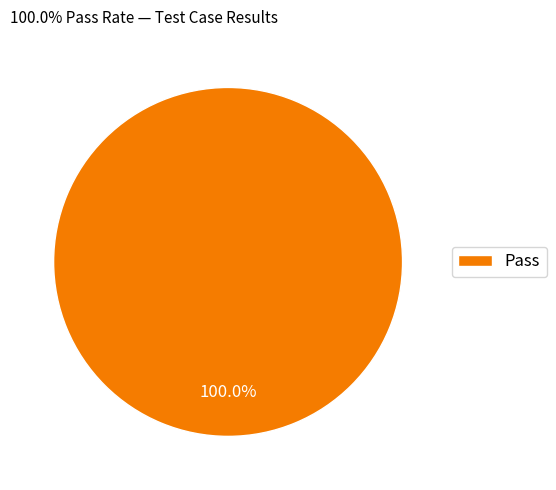

Rank the categories by value from lowest to highest.

Pass